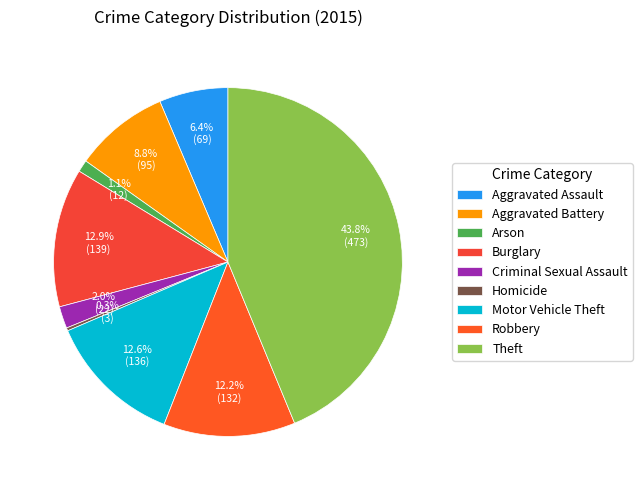

What percentage is the Aggravated Assault slice, to the nearest percent?

6%